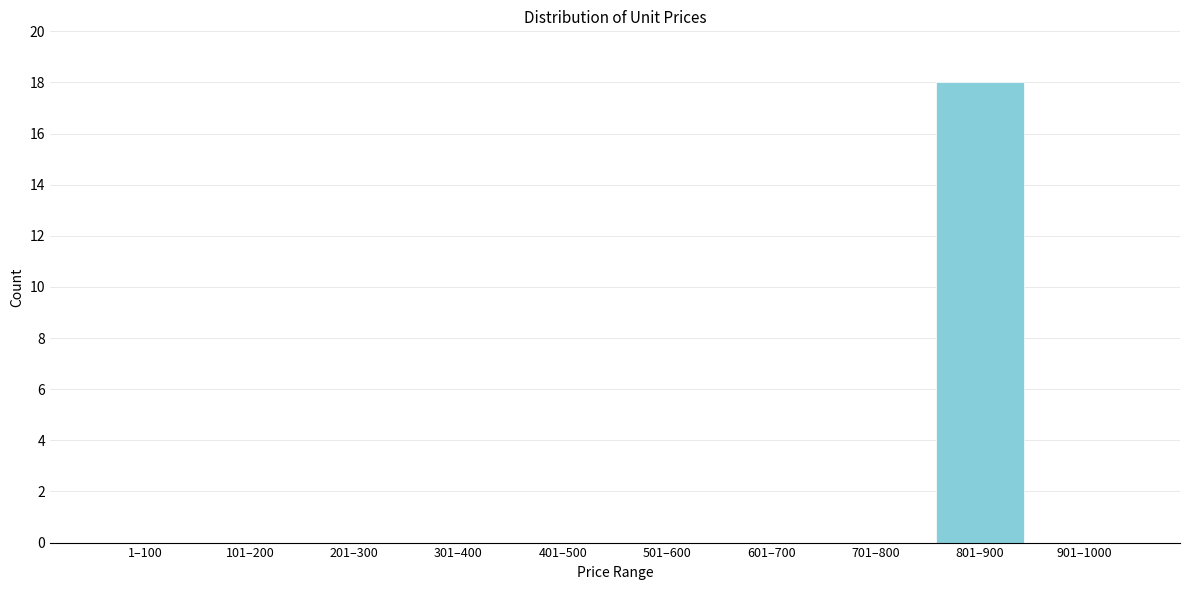

Reading left to right, extract all data points from this chart.

1–100=0	101–200=0	201–300=0	301–400=0	401–500=0	501–600=0	601–700=0	701–800=0	801–900=18	901–1000=0